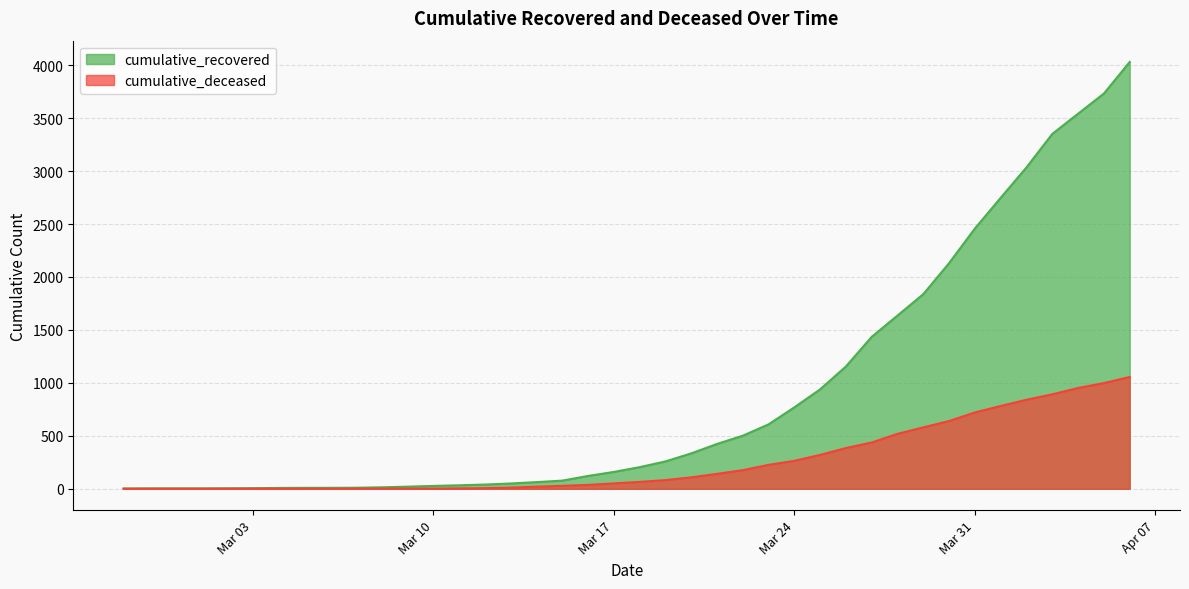

What is the difference between the cumulative_deceased values at 2020-03-11 and 2020-03-08?

2